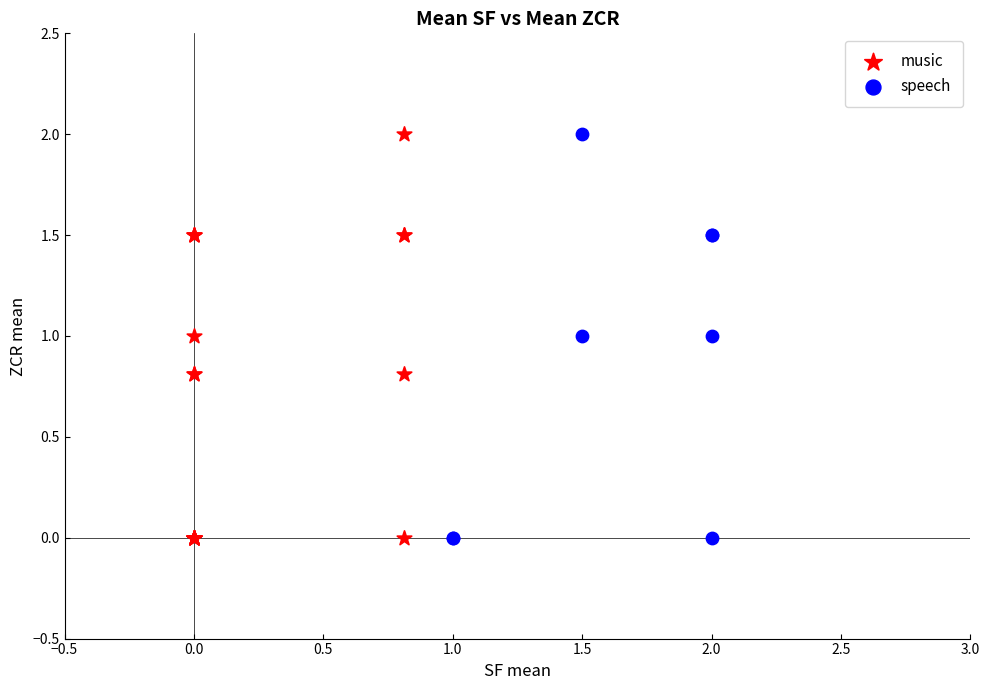

What are all the series names shown in the legend?

music, speech